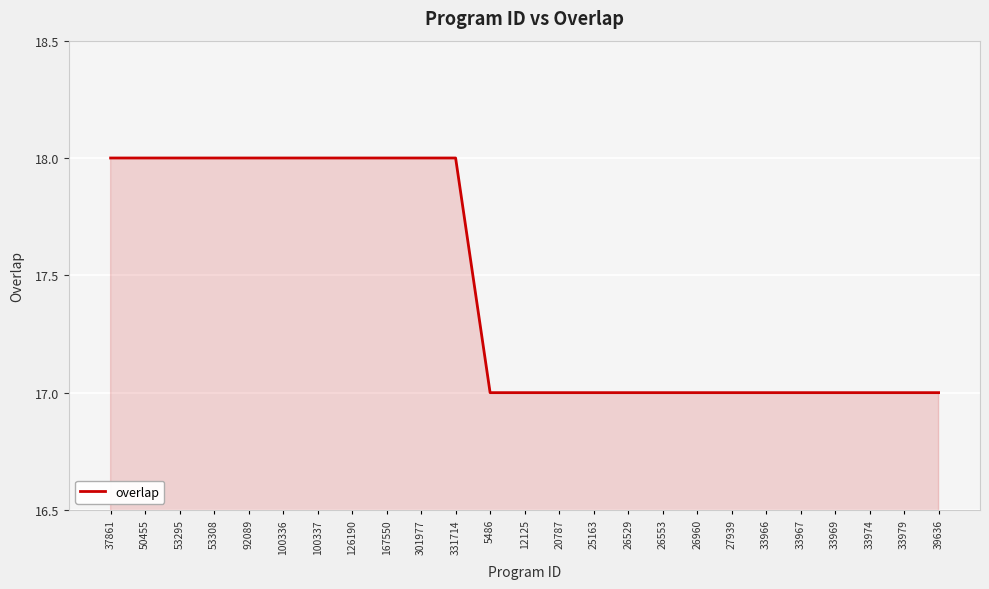

Reading left to right, extract all data points from this chart.

18	18	18	18	18	18	18	18	18	18	18	17	17	17	17	17	17	17	17	17	17	17	17	17	17